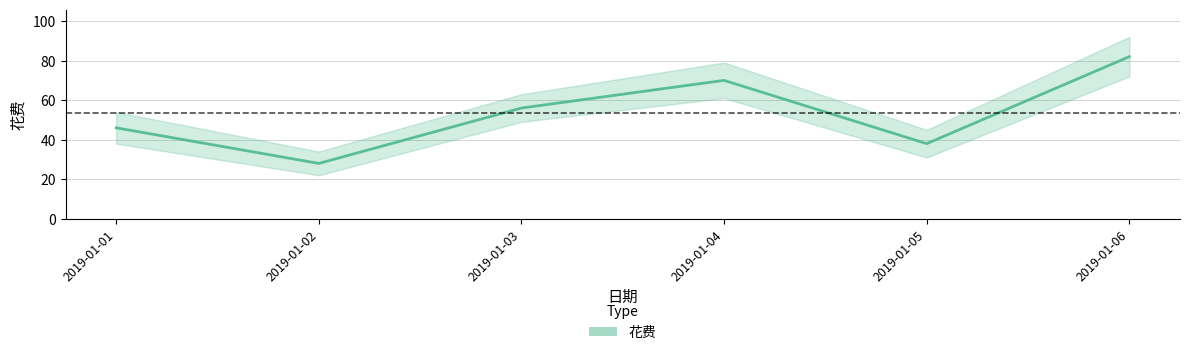

How many values are between 38 and 70?

4